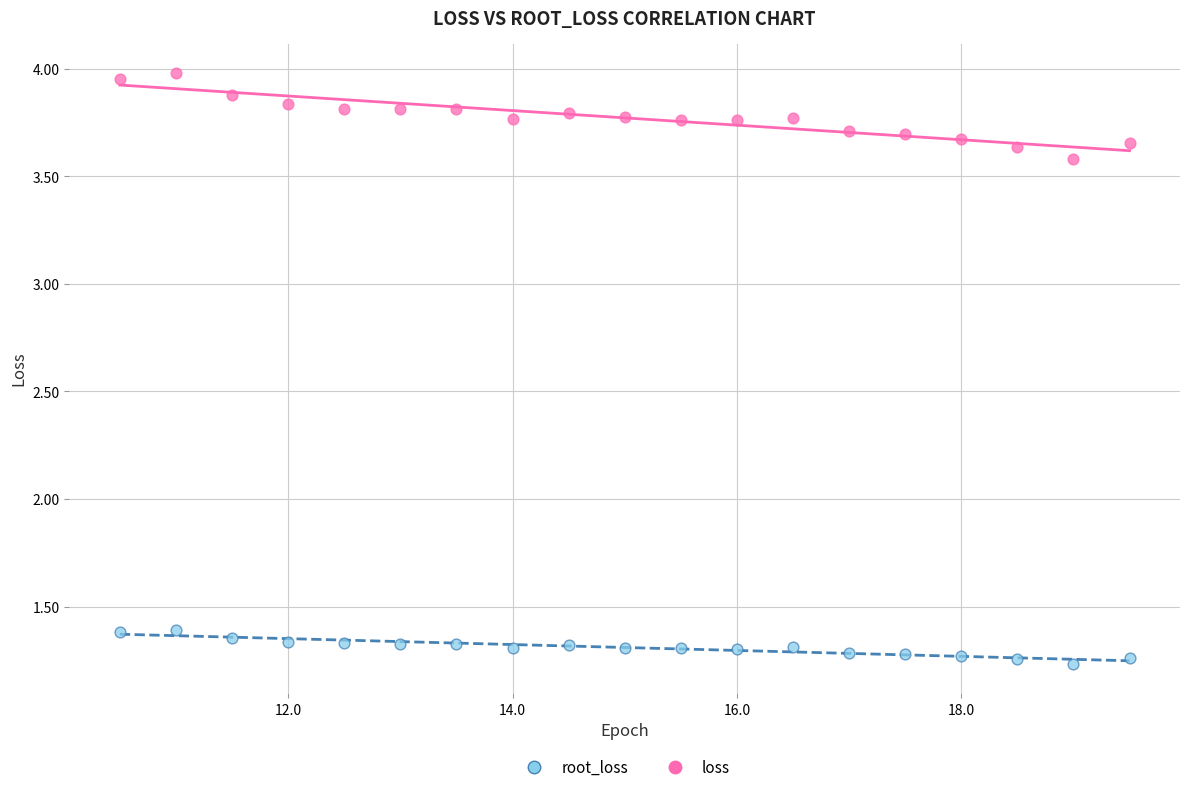

What are all the series names shown in the legend?

root_loss, loss